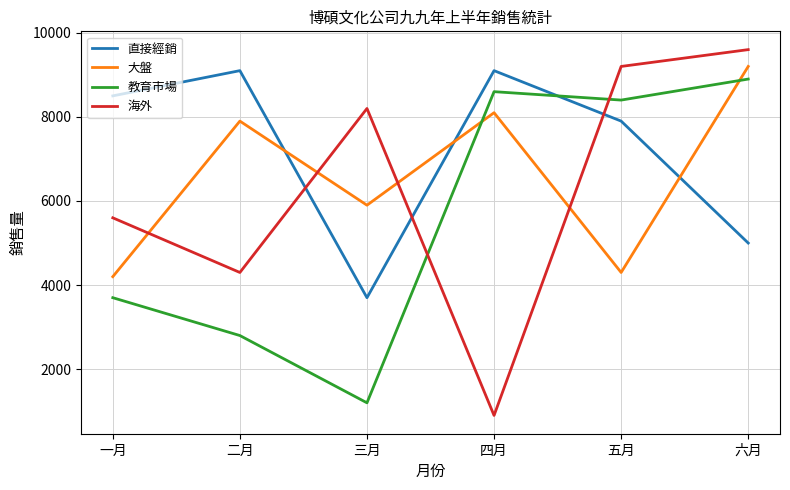

True or false: 海外 has a value of 9600 at 六月.

True